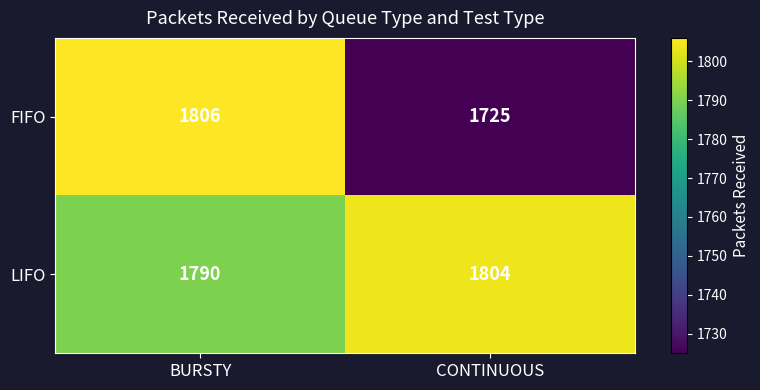

The value of FIFO at BURSTY is 1806. True or false?

True